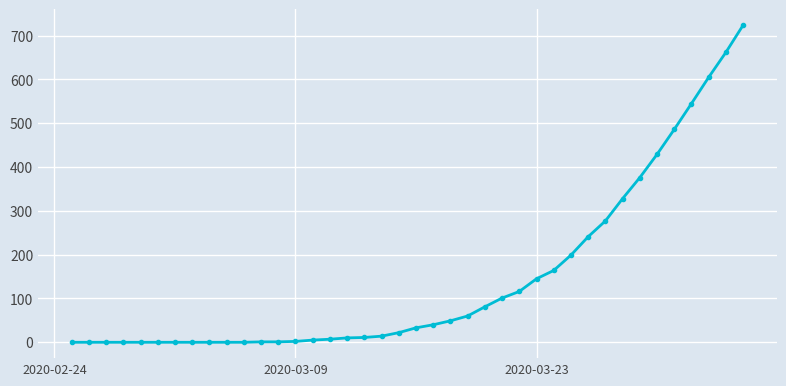

What is the maximum value shown in the chart?

724